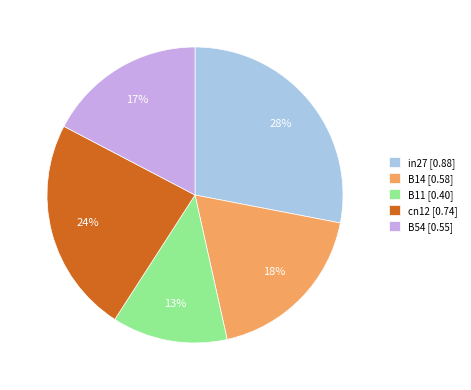

Is the sum of in27 and B11 greater than half?

No